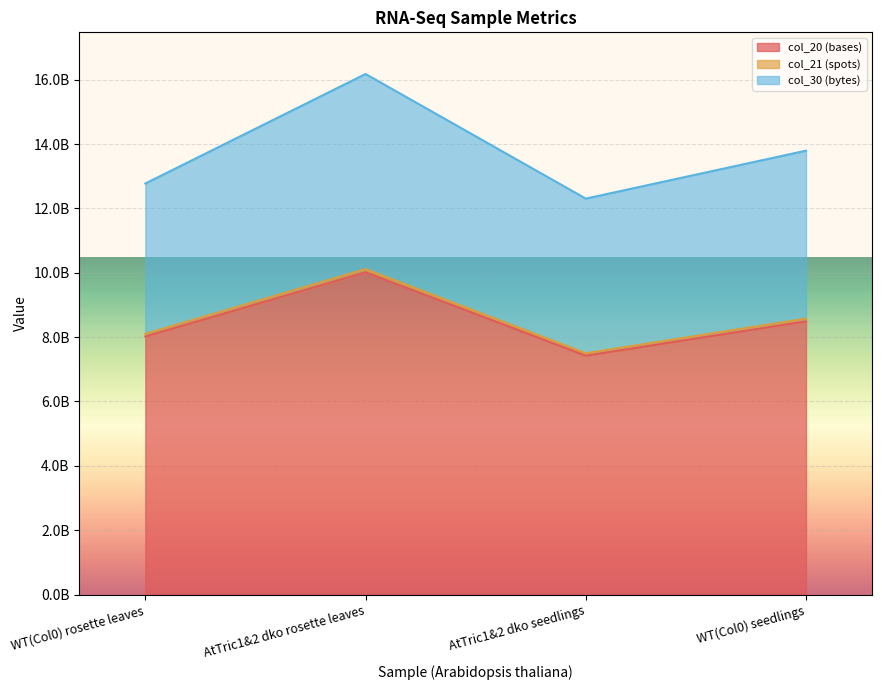

What are all the series names shown in the legend?

col_20 (bases), col_21 (spots), col_30 (bytes)